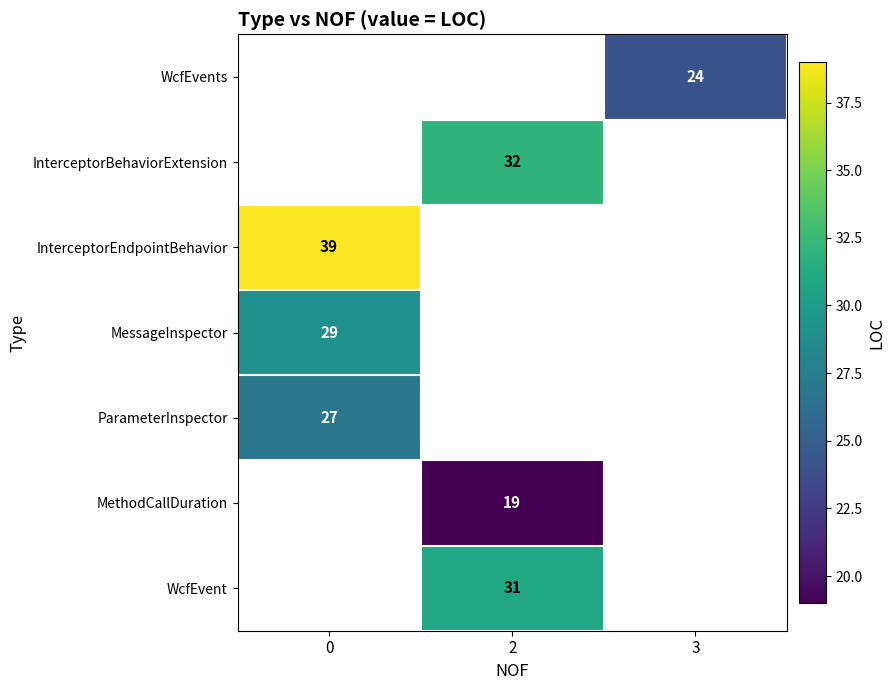

Is it true that InterceptorEndpointBehavior equals 66 at 0?

False